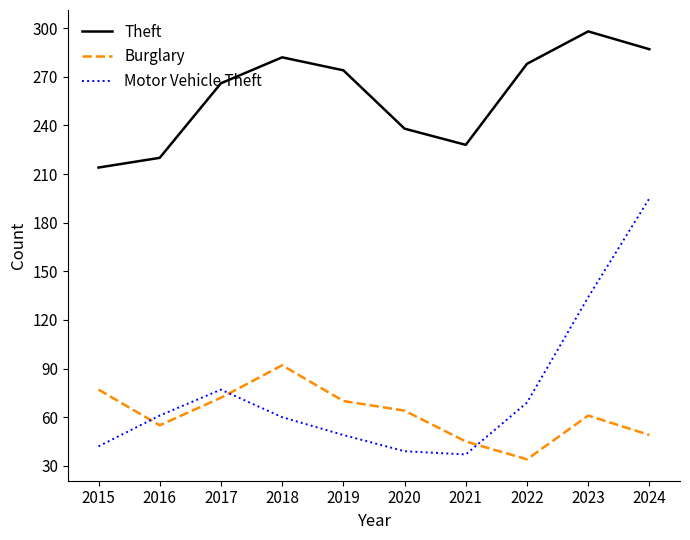

What is the total value across all series at 2022?

381